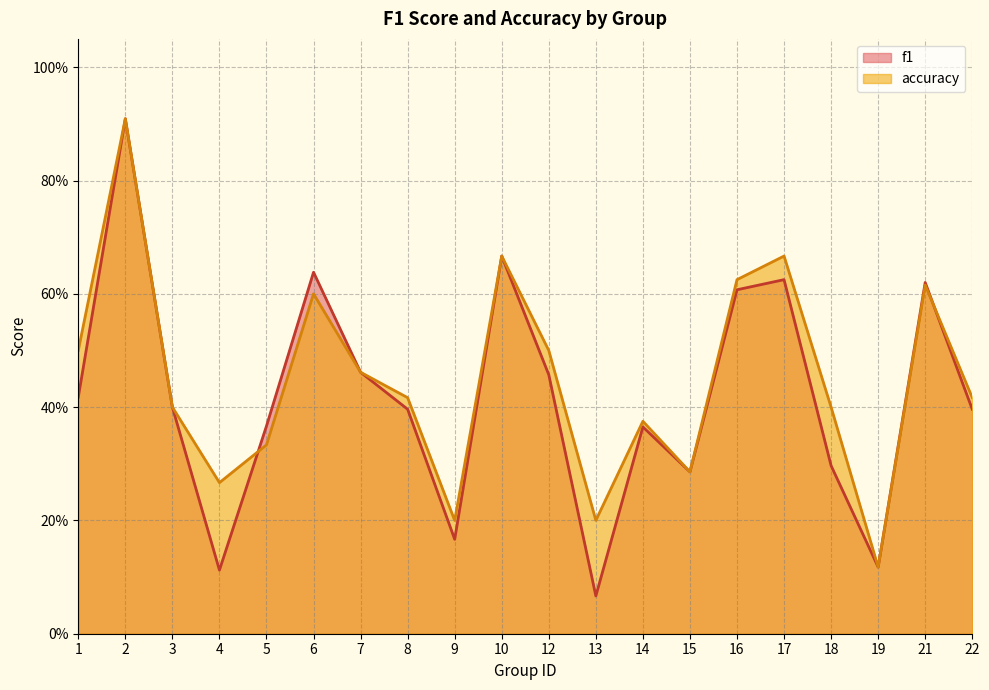

What is the total value across all series at 19?

0.2